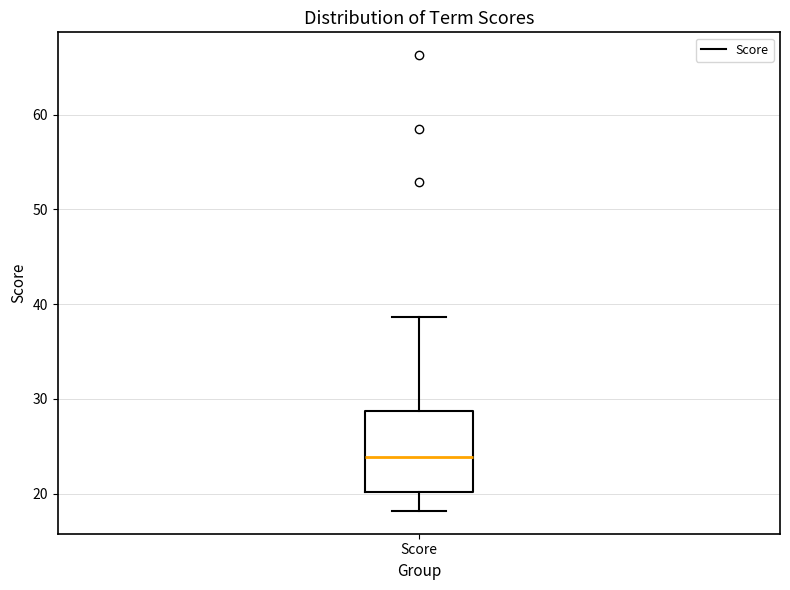

Where does the lower whisker of the box for Score end on the y-axis? The values are not printed on the chart, so give them approximately, as read against the axis.

18